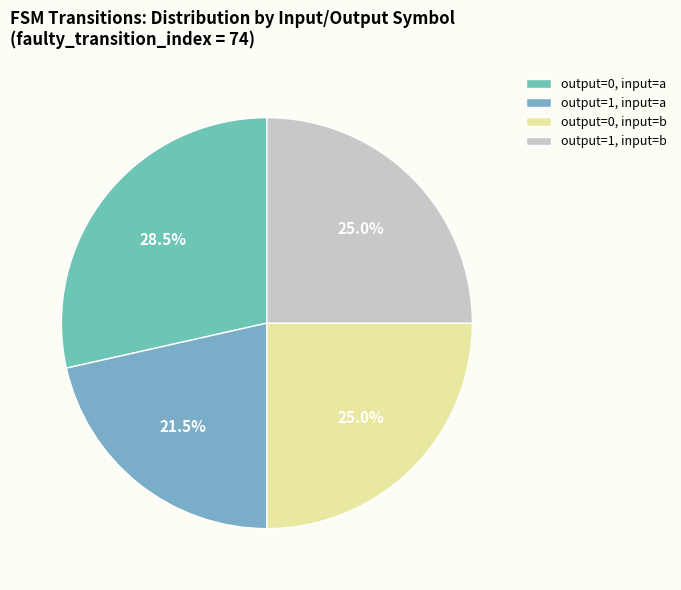

Count the number of slices in the pie.

4